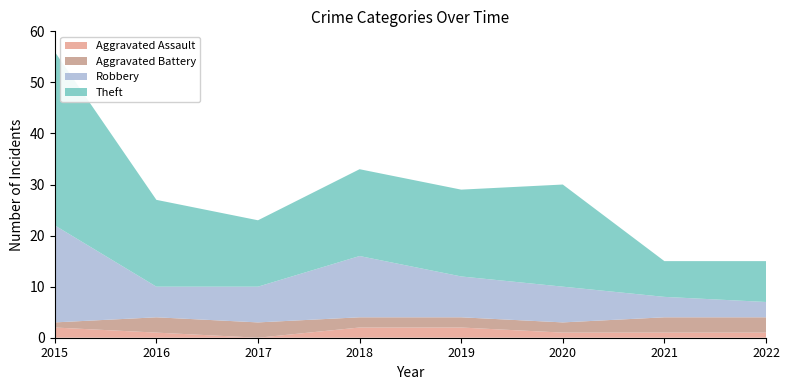

Reading right to left, transcribe all the data shown in this chart.

Aggravated Assault: 2022=1	2021=1	2020=1	2019=2	2018=2	2017=0	2016=1	2015=2
Aggravated Battery: 2022=3	2021=3	2020=2	2019=2	2018=2	2017=3	2016=3	2015=1
Robbery: 2022=3	2021=4	2020=7	2019=8	2018=12	2017=7	2016=6	2015=19
Theft: 2022=8	2021=7	2020=20	2019=17	2018=17	2017=13	2016=17	2015=34